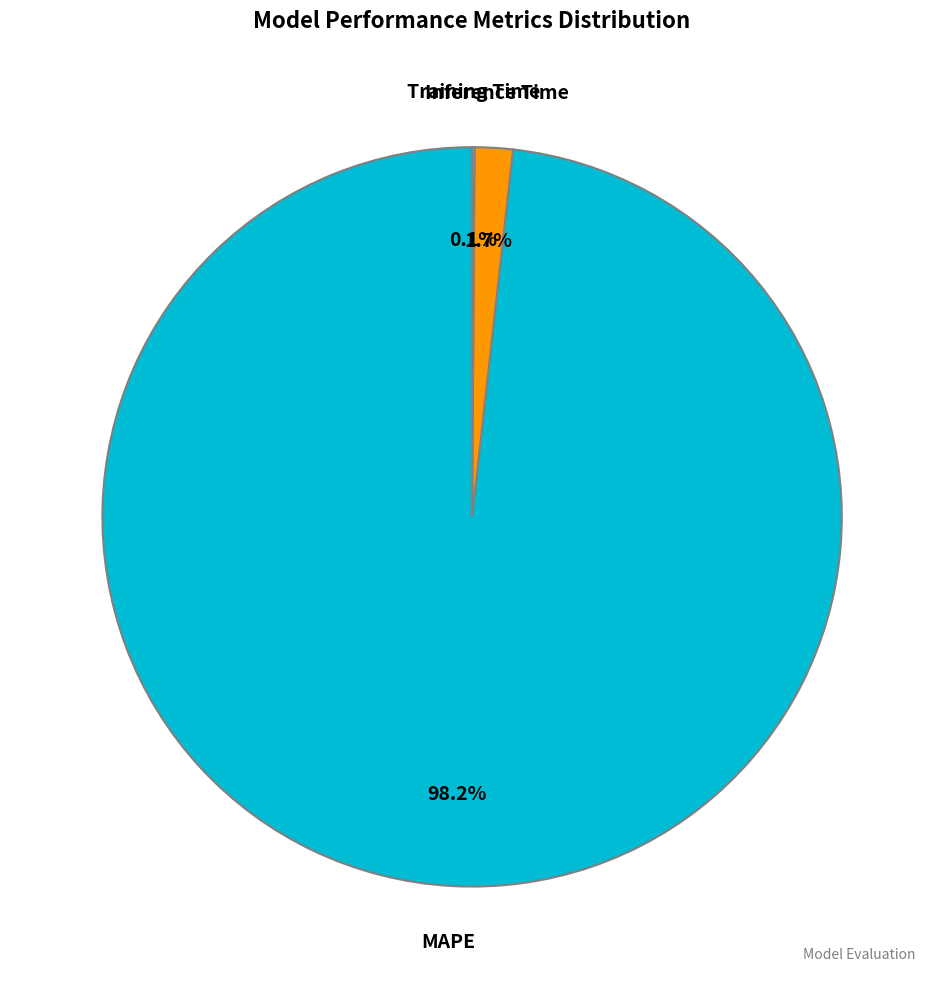

How many segments does this pie chart have?

3